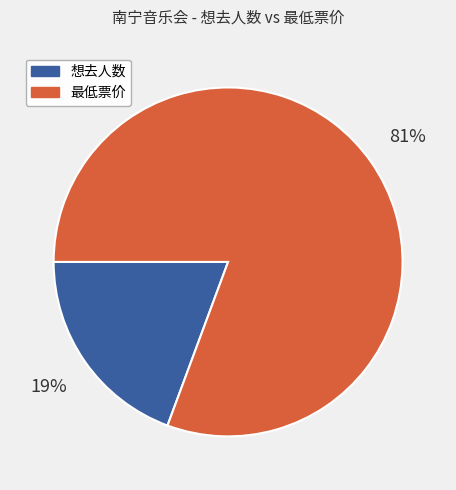

Which has a higher value, 想去人数 or 最低票价?

最低票价